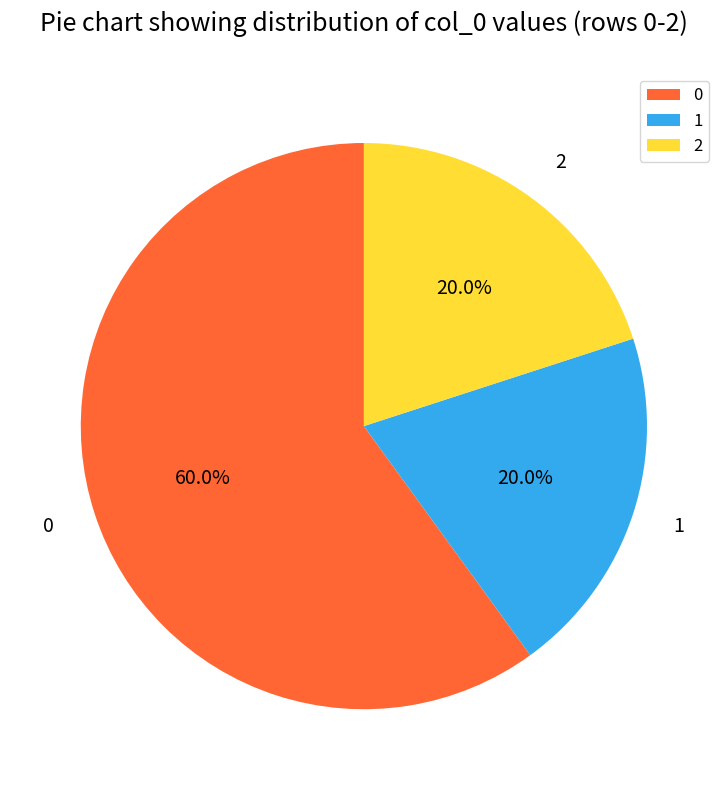

What portion of the pie excludes 0?

40.0%